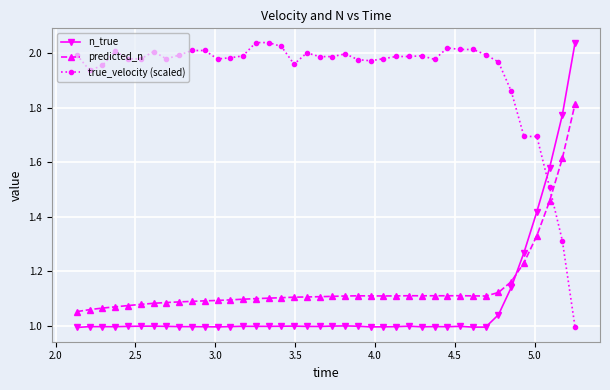

Which series has the largest total across all categories?

true_velocity (scaled)